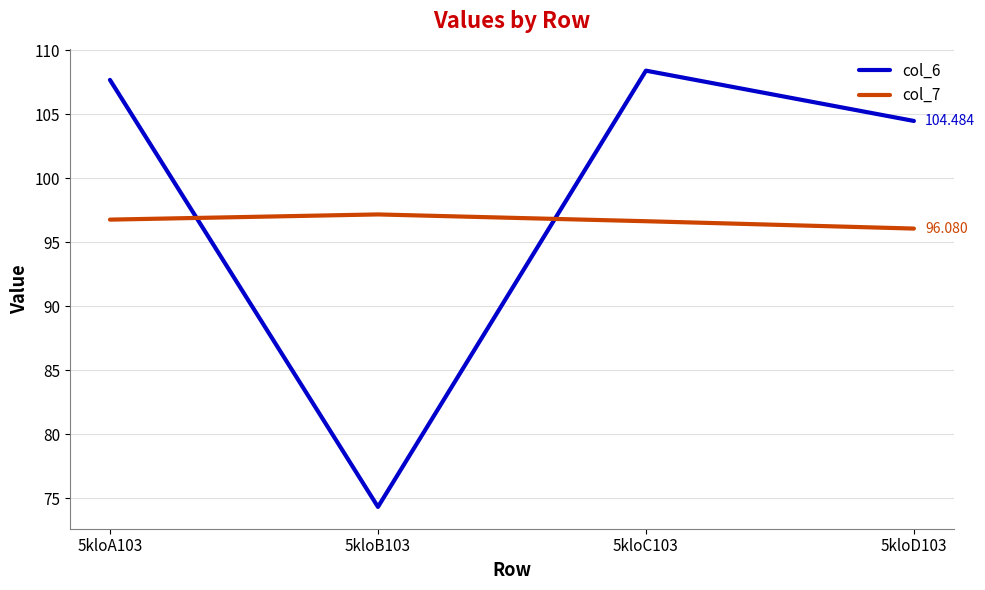

True or false: col_6 has more than 0 points higher than both neighbors.

True